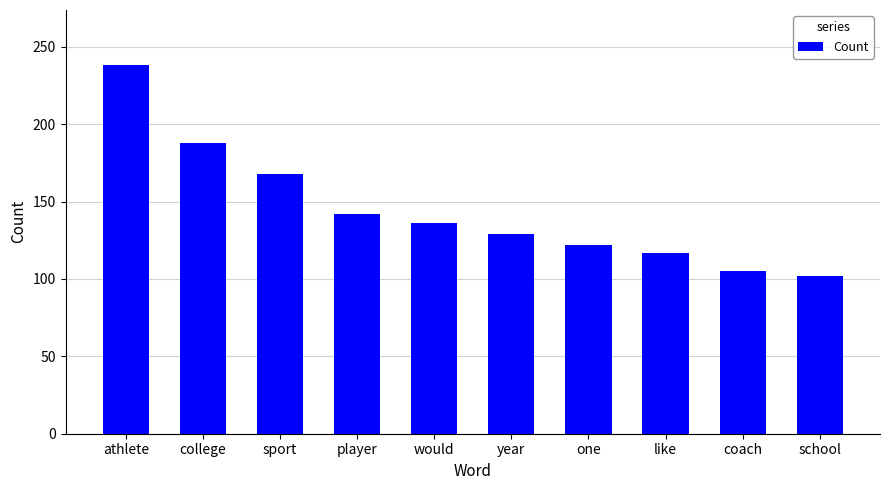

The value at coach is 105. True or false?

True